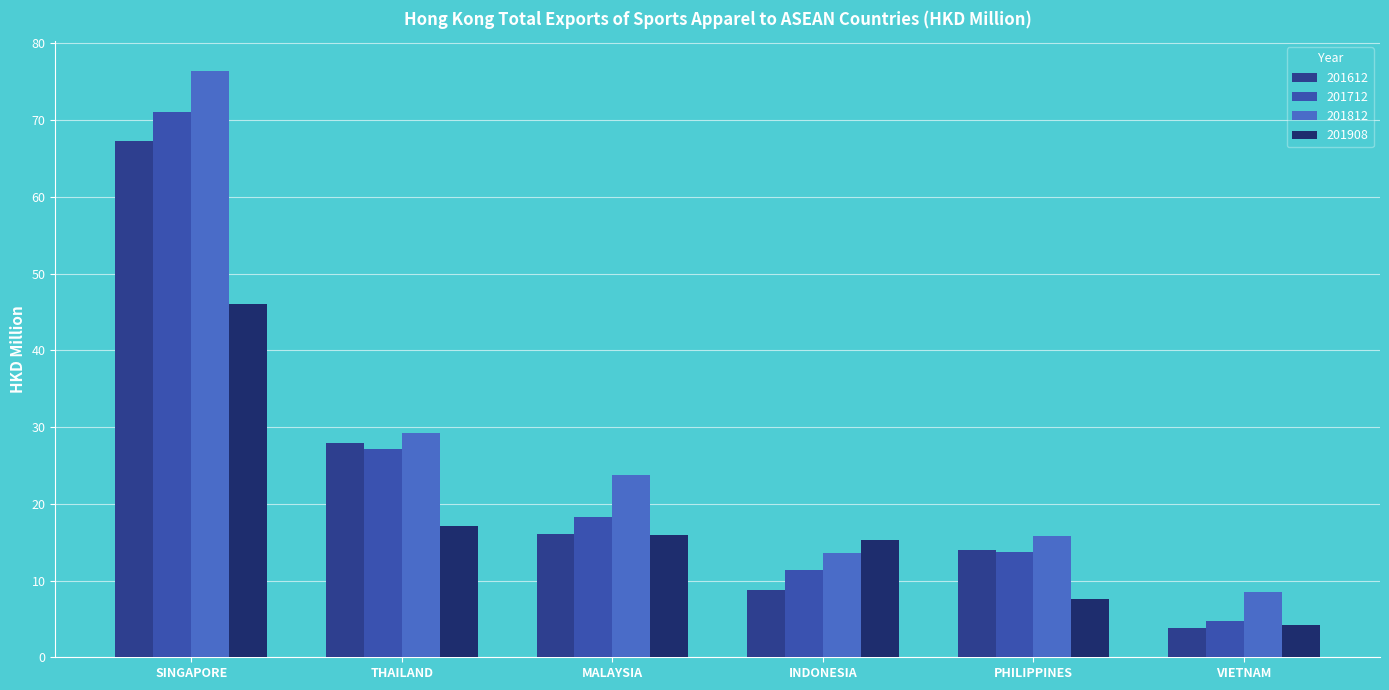

Reading left to right, what are all the values shown in this chart?

201612: SINGAPORE=67.3	THAILAND=27.9	MALAYSIA=16.0	INDONESIA=8.8	PHILIPPINES=14.0	VIETNAM=3.8
201712: SINGAPORE=71.1	THAILAND=27.1	MALAYSIA=18.2	INDONESIA=11.4	PHILIPPINES=13.7	VIETNAM=4.8
201812: SINGAPORE=76.4	THAILAND=29.2	MALAYSIA=23.7	INDONESIA=13.6	PHILIPPINES=15.8	VIETNAM=8.5
201908: SINGAPORE=46.0	THAILAND=17.1	MALAYSIA=15.9	INDONESIA=15.3	PHILIPPINES=7.7	VIETNAM=4.3